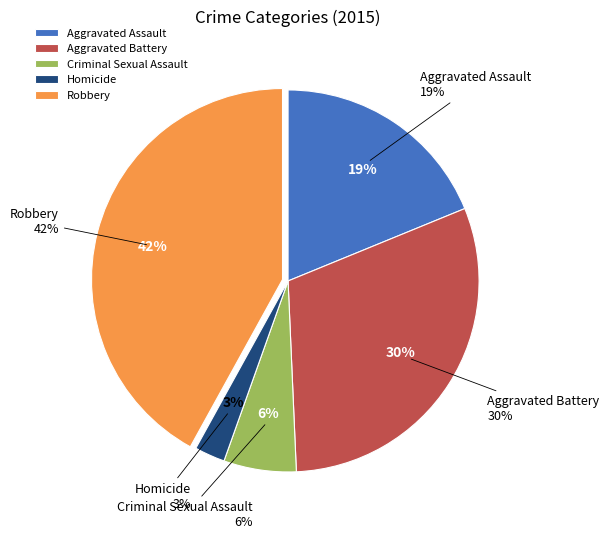

Which slice is the largest?

Robbery